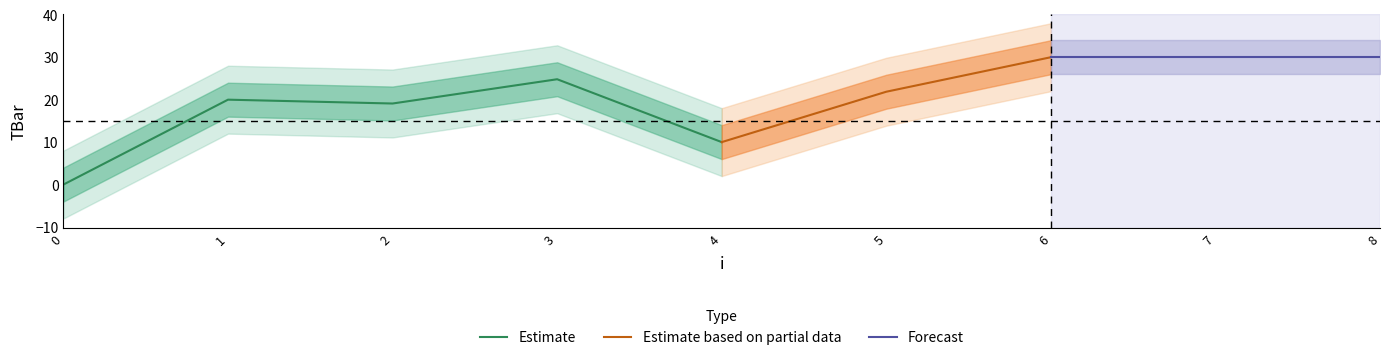

Rank the categories by value from lowest to highest.

0, 4, 2, 1, 5, 3, 6, 7, 8